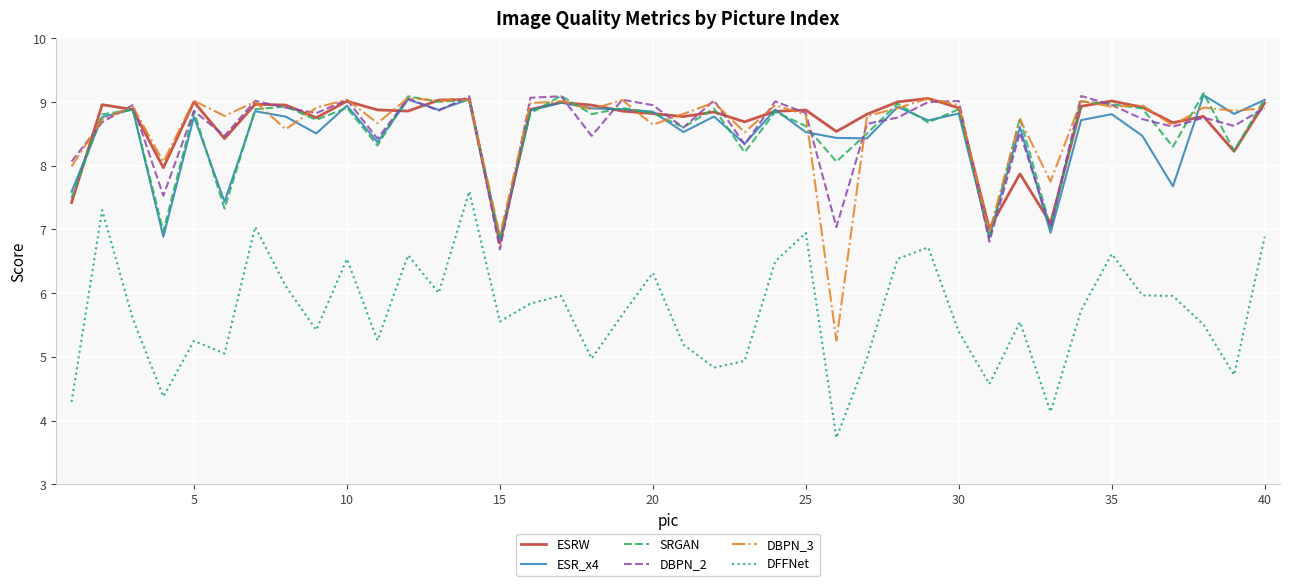

True or false: DFFNet and DBPN_2 intersect in this chart.

False